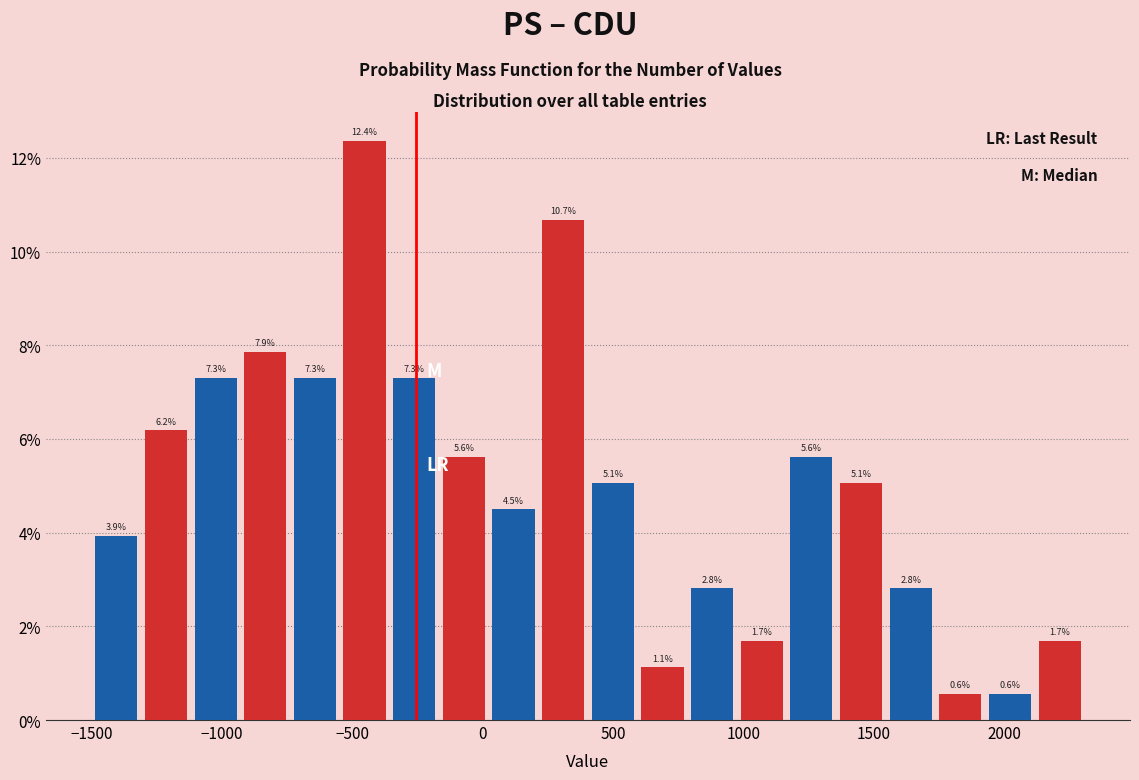

Read against the x-axis, roughly where is the centre of the tallest bar?

-450